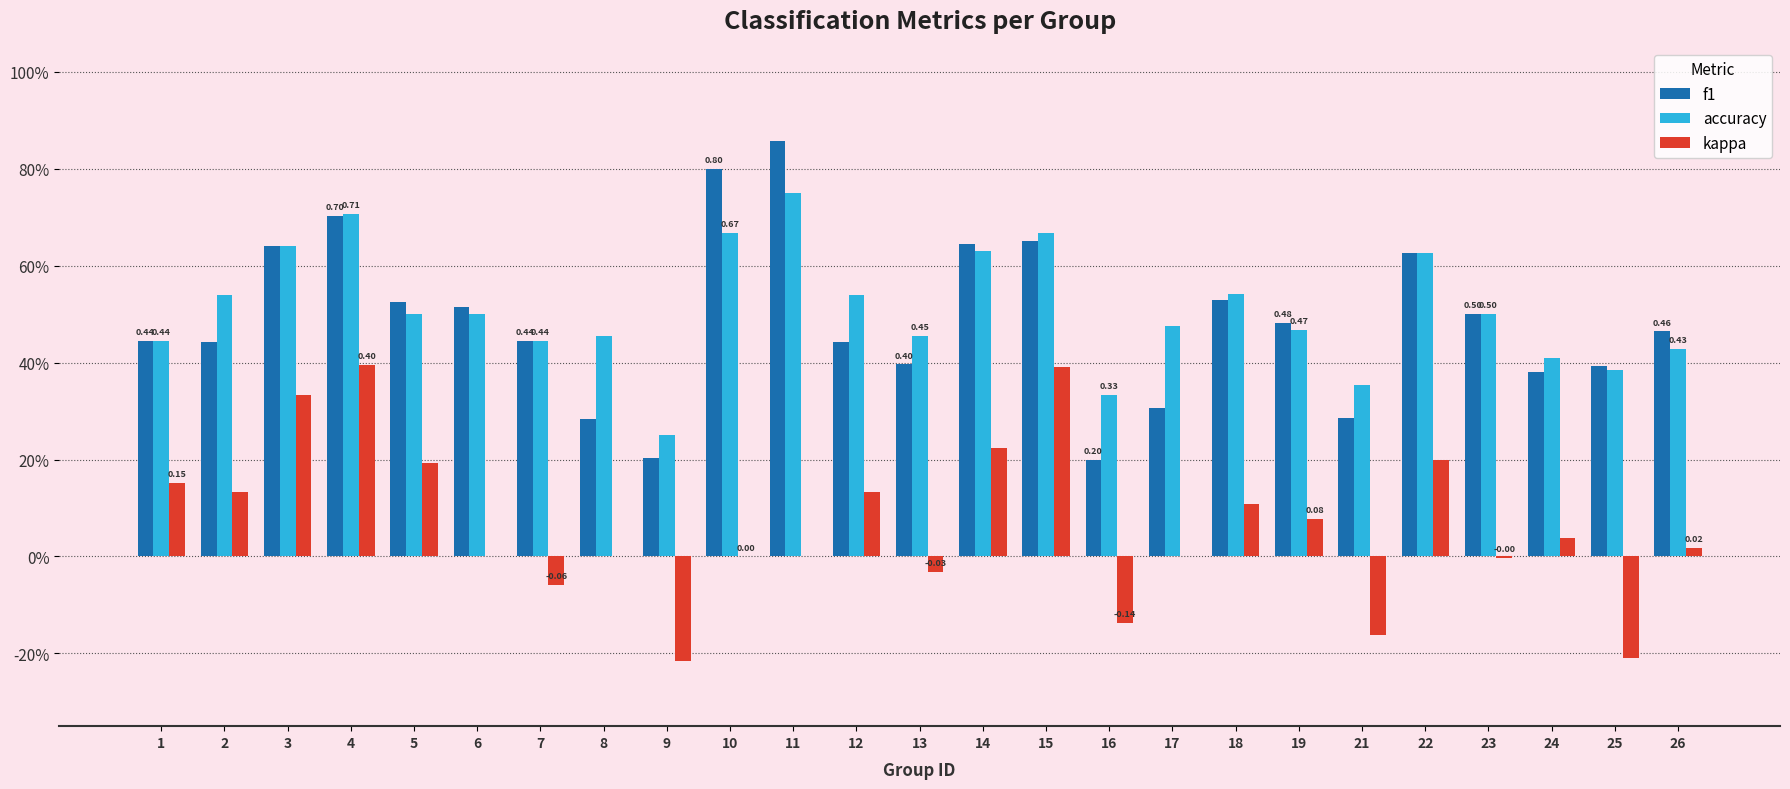

Are the bars grouped side by side (vs. stacked)?

Yes